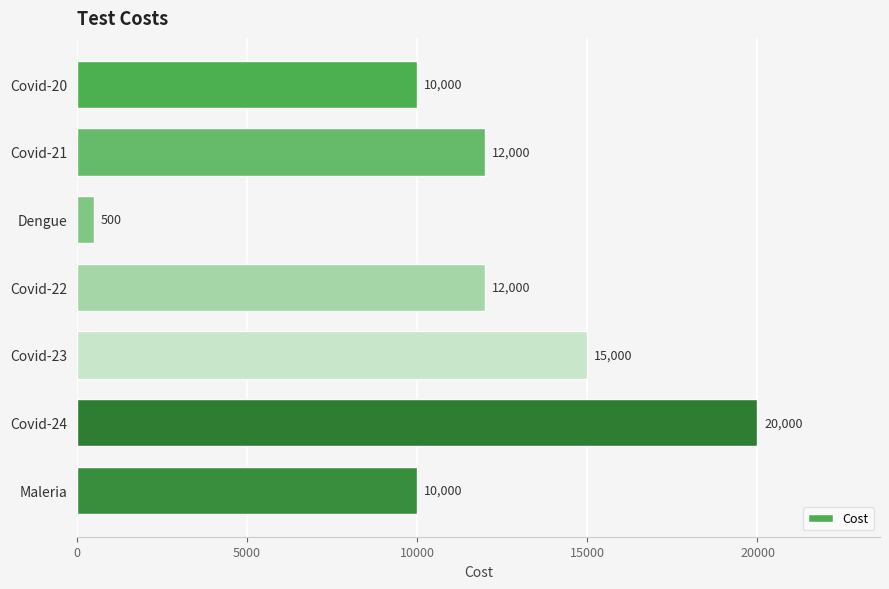

What is the change in value from Covid-20 to Covid-24?

+10000